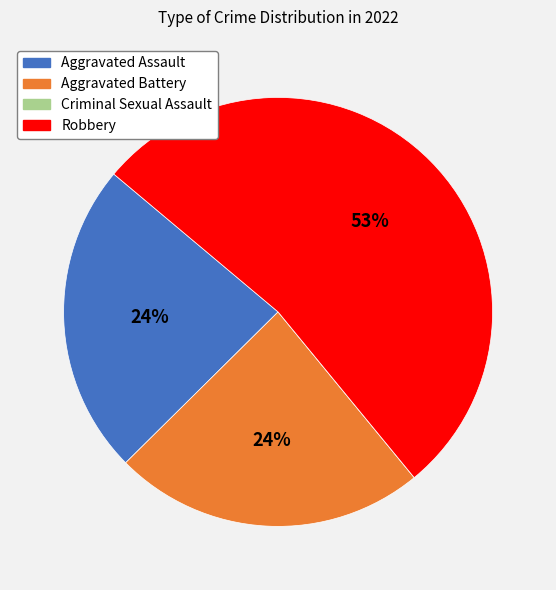

Do Aggravated Assault and Aggravated Battery together represent more than half of the pie?

No